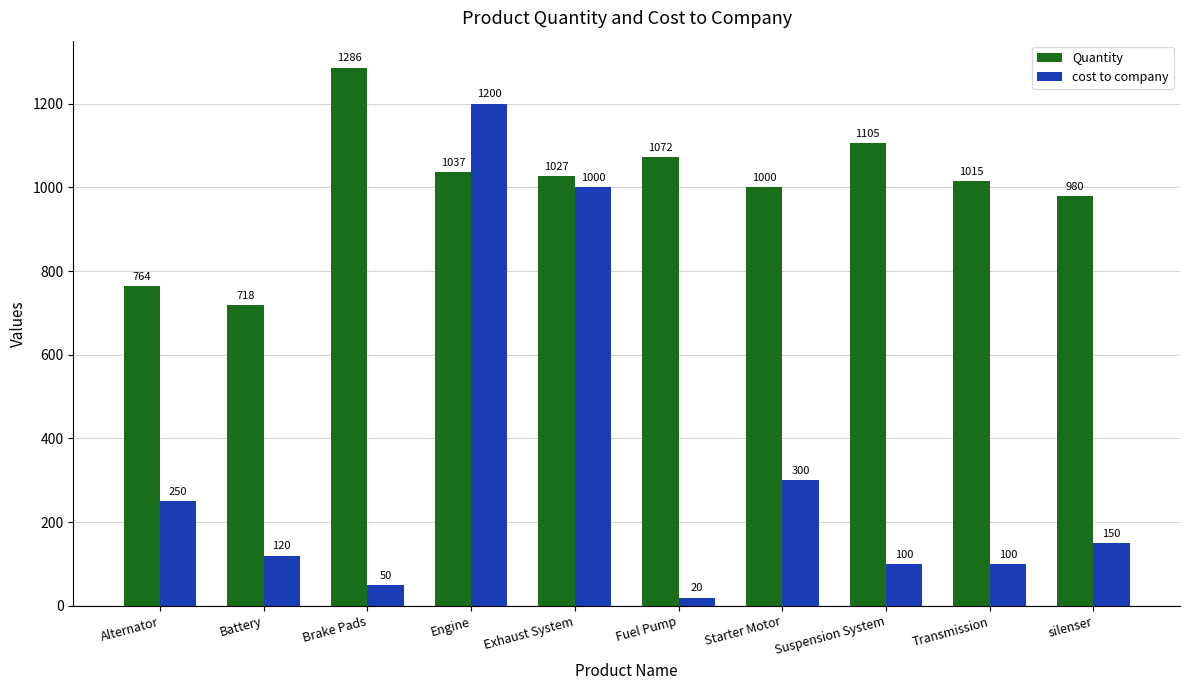

List the series in order of their overall mean, lowest first.

cost to company, Quantity